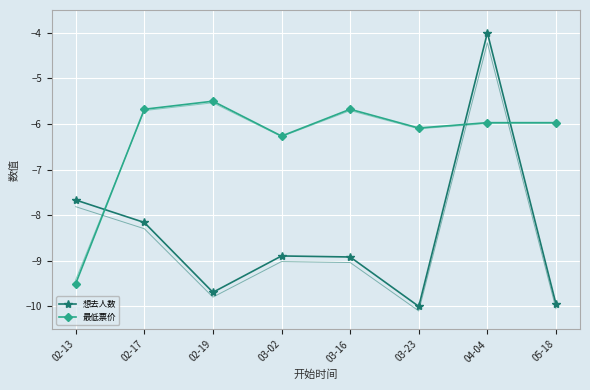

Which label corresponds to the smallest value in the chart?

03-23